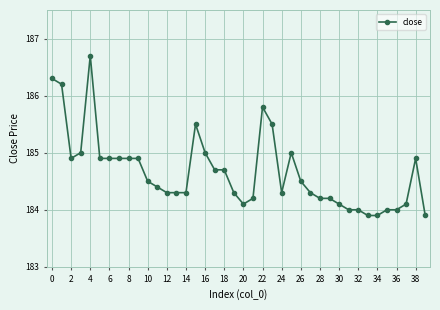

What is the sum of all values?

7386.5